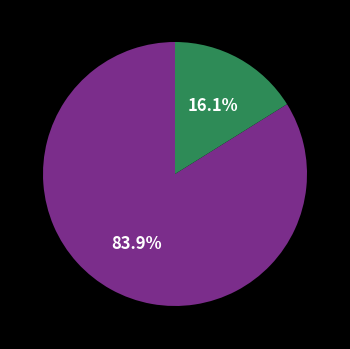

Does any single category account for the majority?

Yes